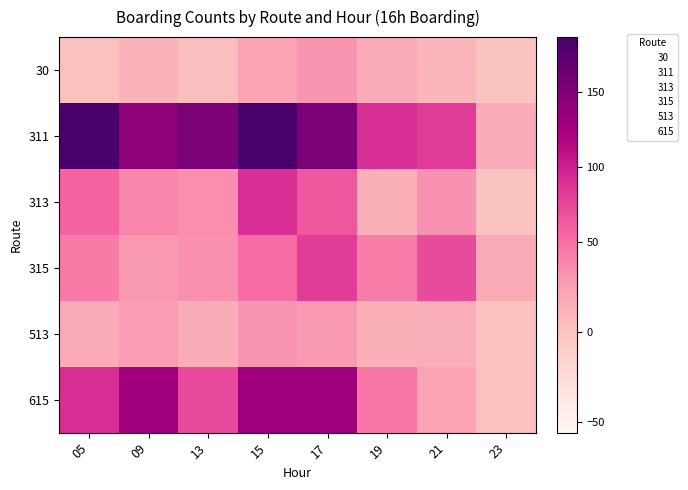

Which has a higher value, 21 or 05?

21